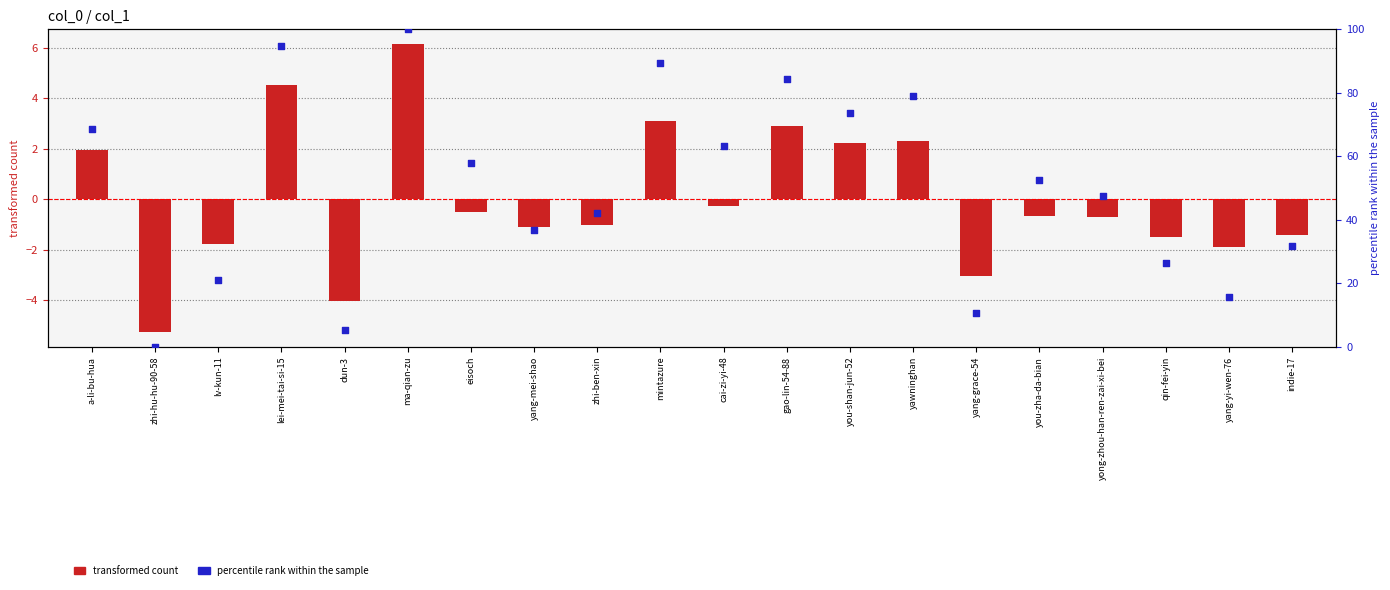

What is the total value across all series at zhi-ben-xin?

41.1